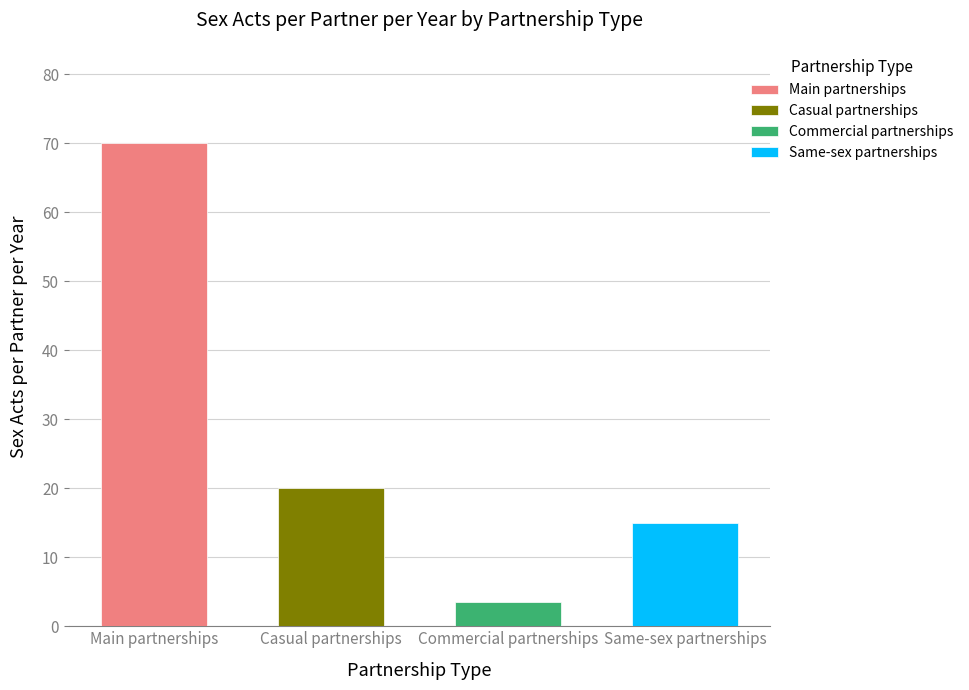

Approximately how many times larger is the value at Commercial partnerships compared to Casual partnerships?

0.2